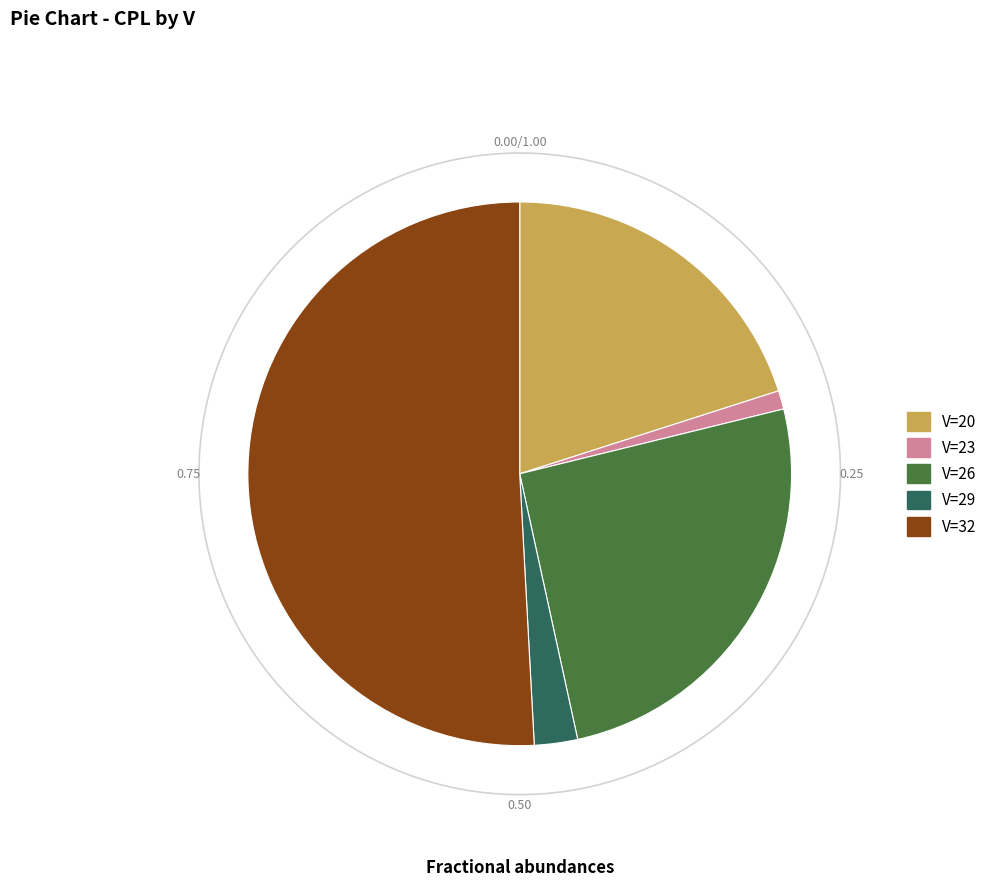

Combined, do 29 and 18 account for over 50%?

No